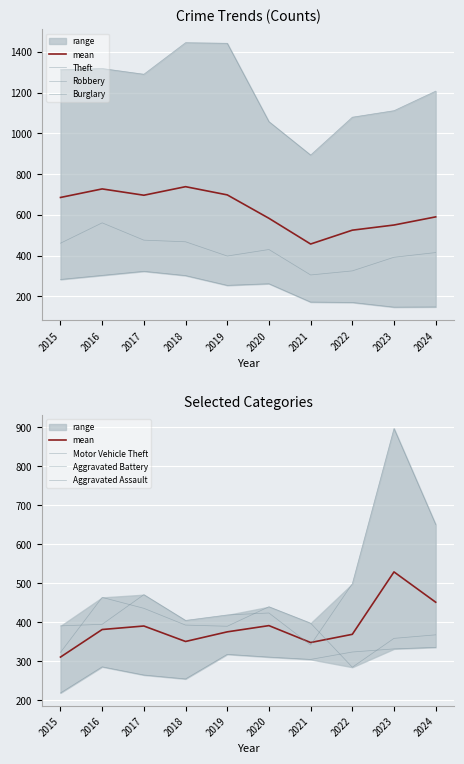

At which category is the sum across all series the highest?

2016